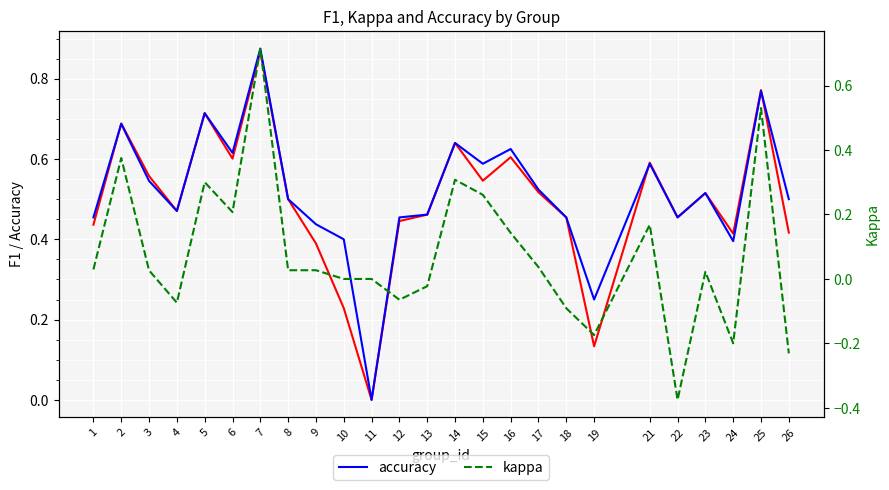

True or false: f1 and kappa intersect in this chart.

False